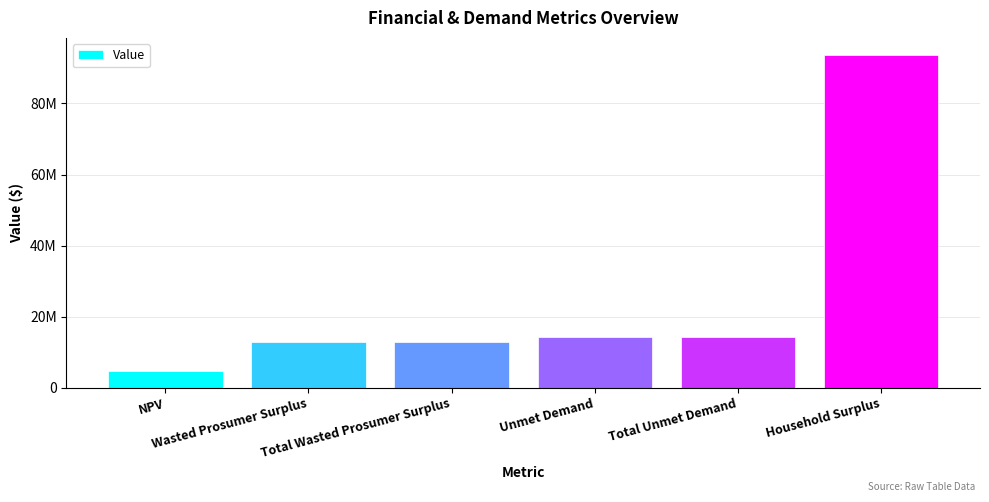

Are the bars horizontal?

No